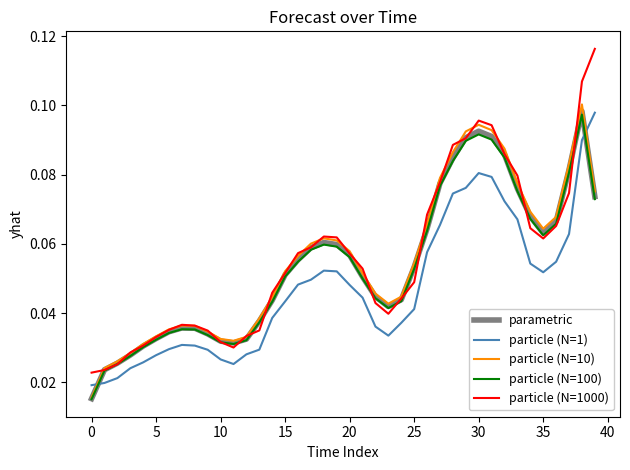

True or false: particle (N=1) and particle (N=1000) intersect in this chart.

False